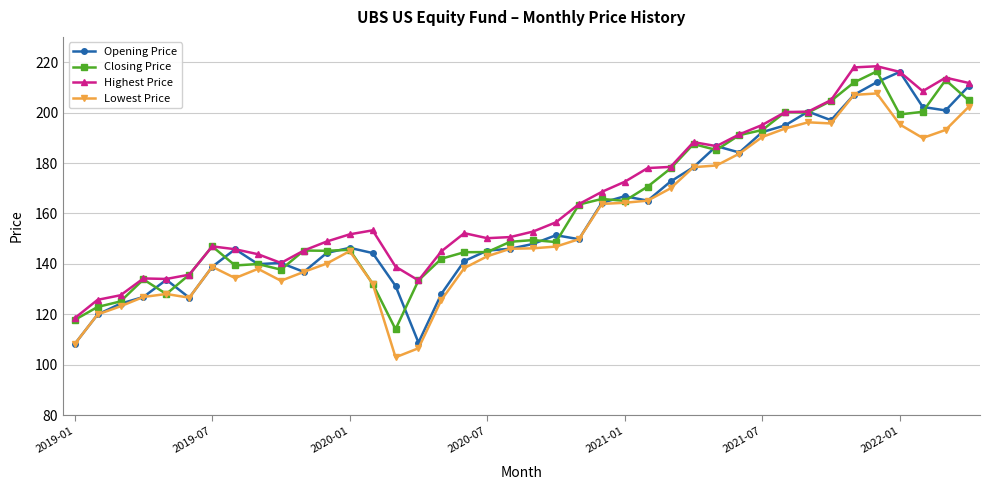

True or false: Closing Price has more than 1 points higher than both neighbors.

True